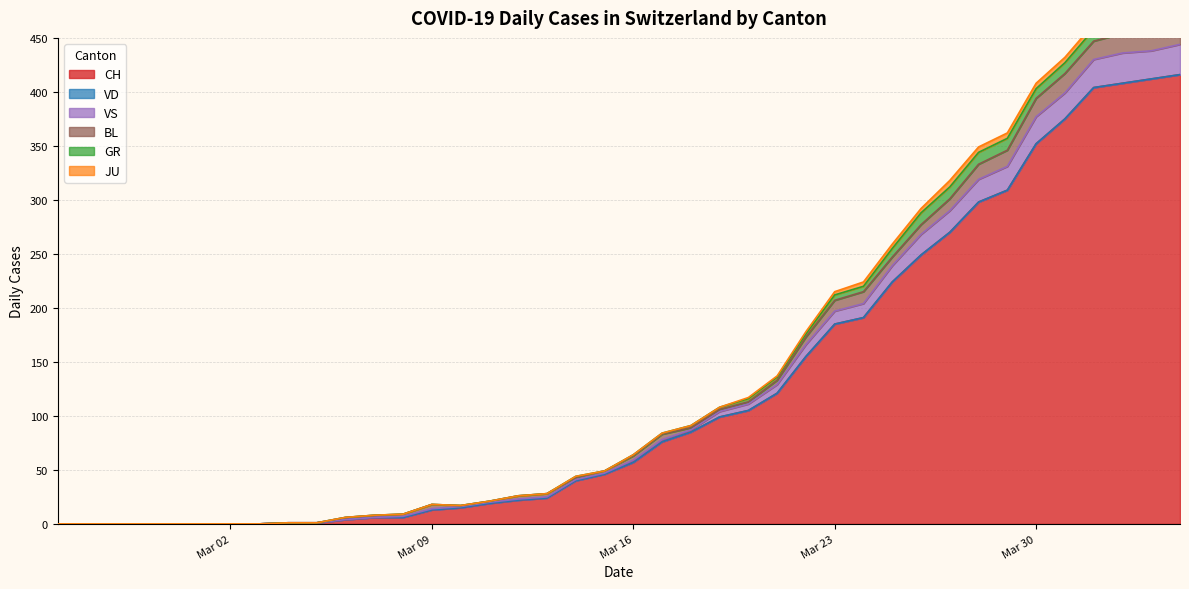

How many data points in BL are above 3?

18